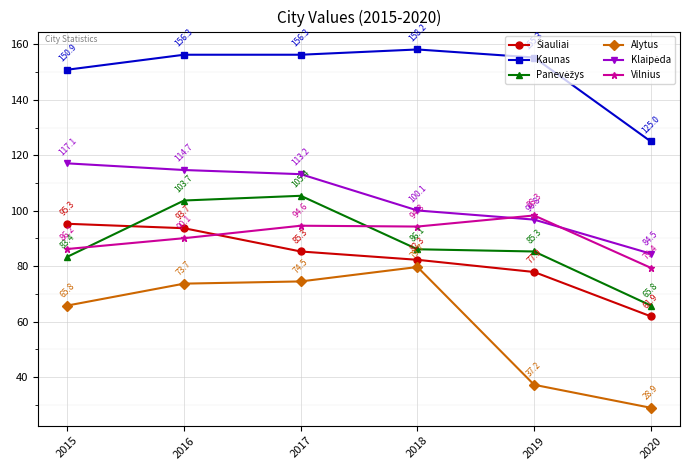

How many lines are shown in the chart?

6